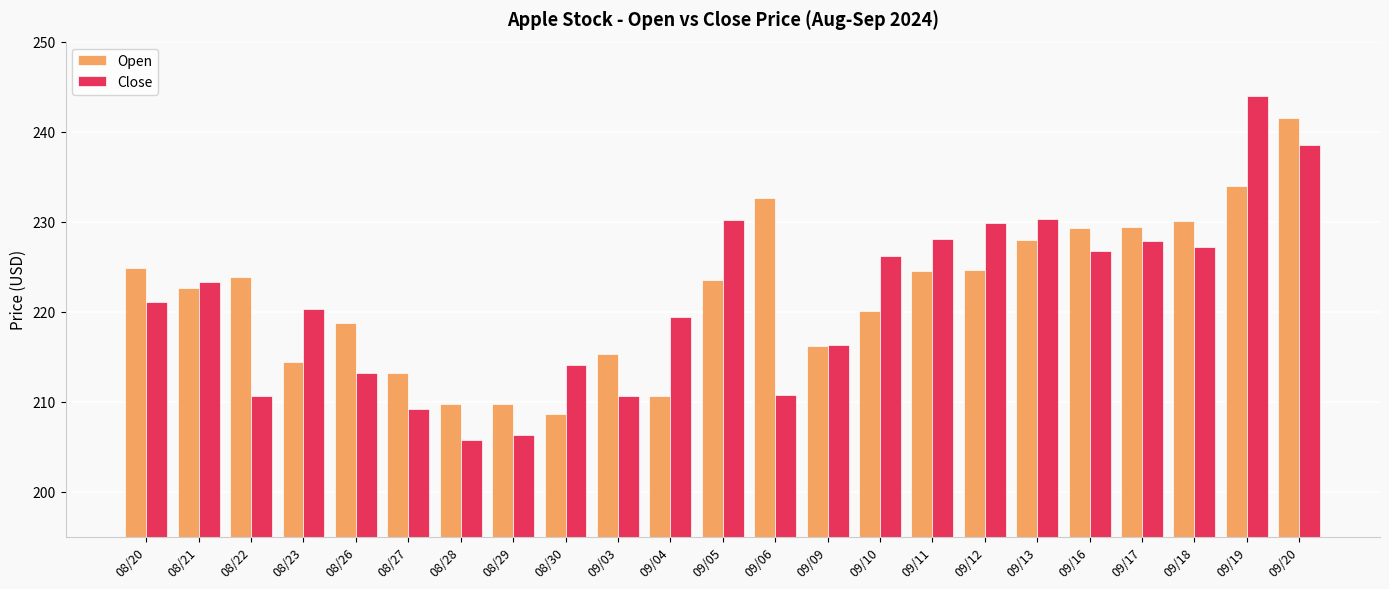

The value of Close at 09/10 is 226.2. True or false?

True